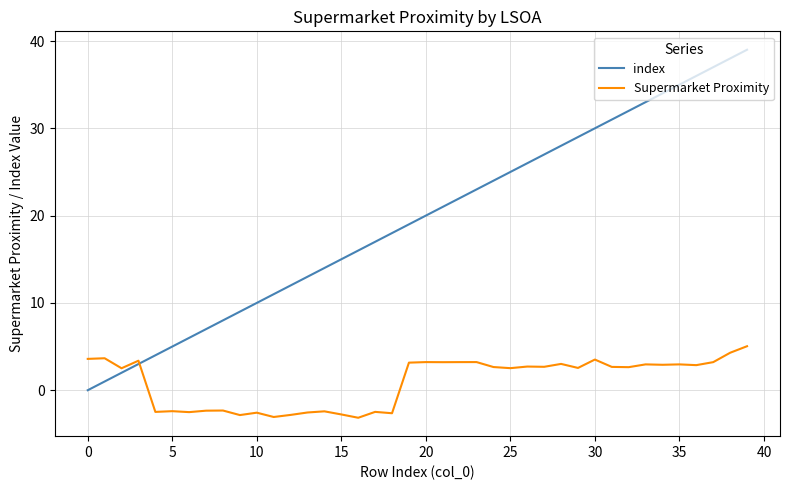

Which series has the largest total across all categories?

index